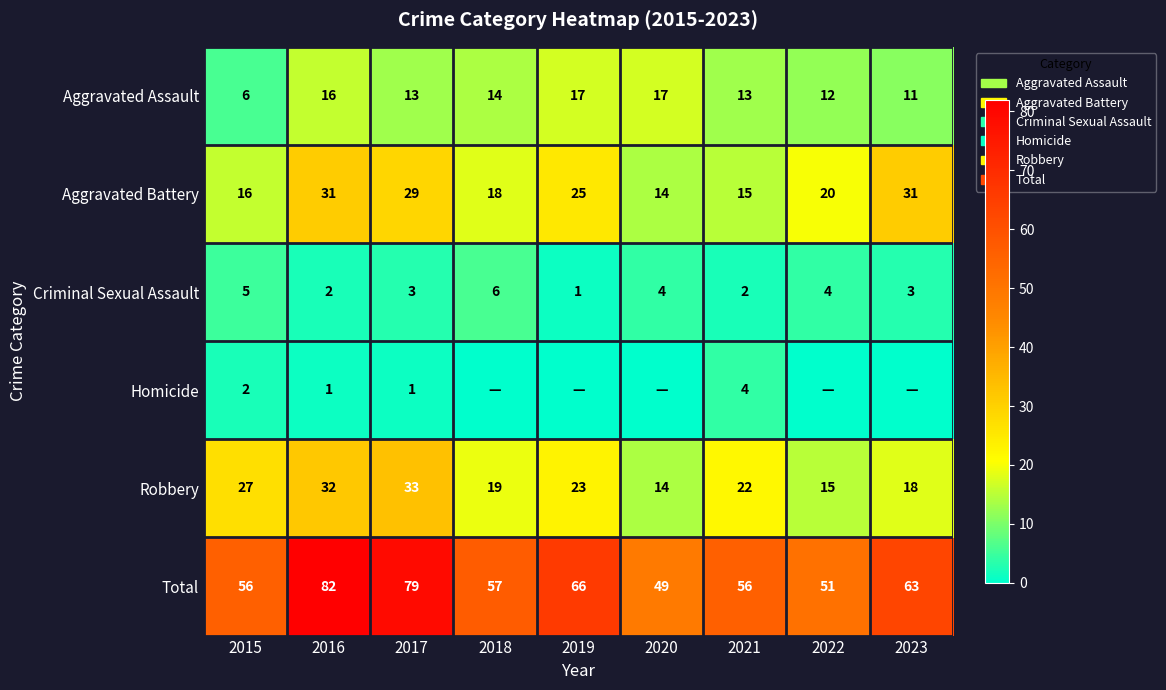

What is the approximate value of Aggravated Assault at 2017, to the nearest 10?

10